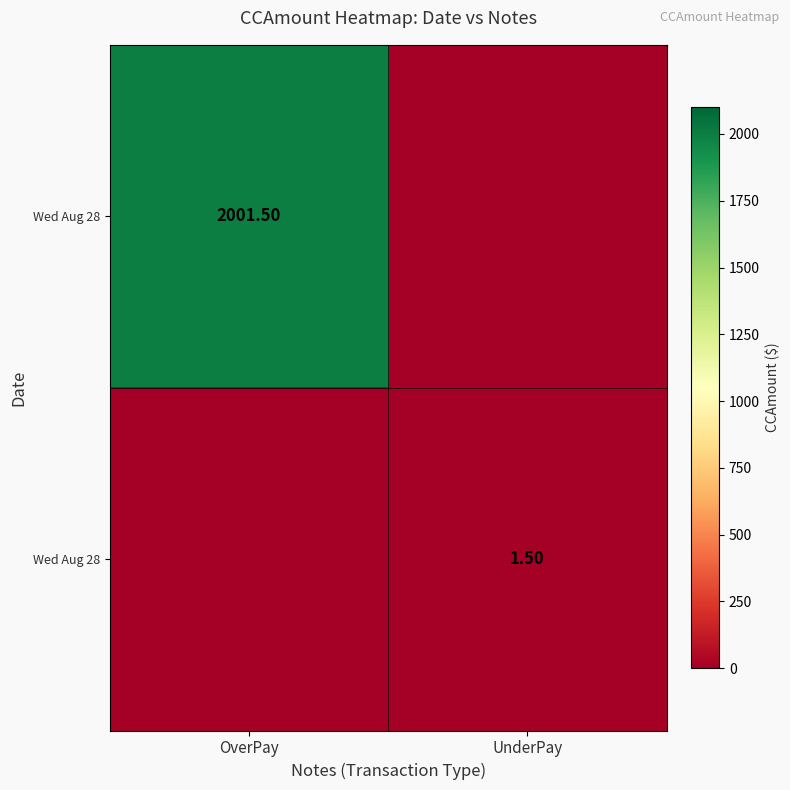

Count the number of categories in the chart.

2